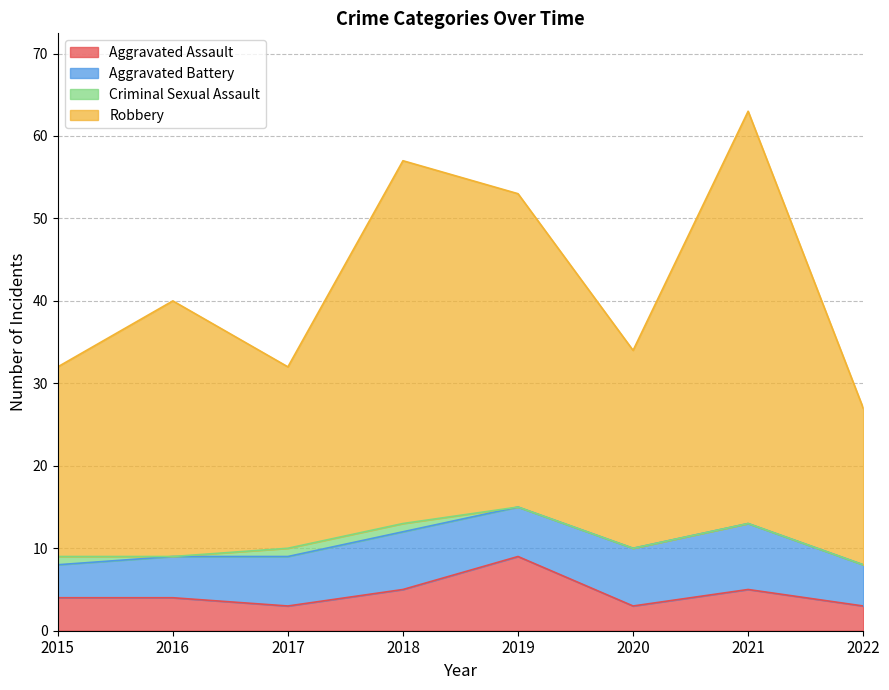

The value of Aggravated Assault at 2021 is 2. True or false?

False